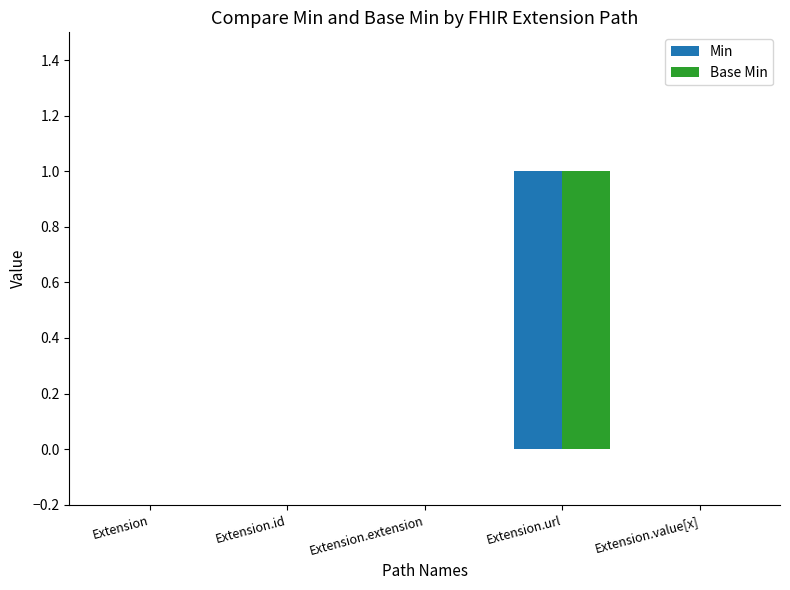

The Min series shows 0 at Extension.extension. True or false?

True